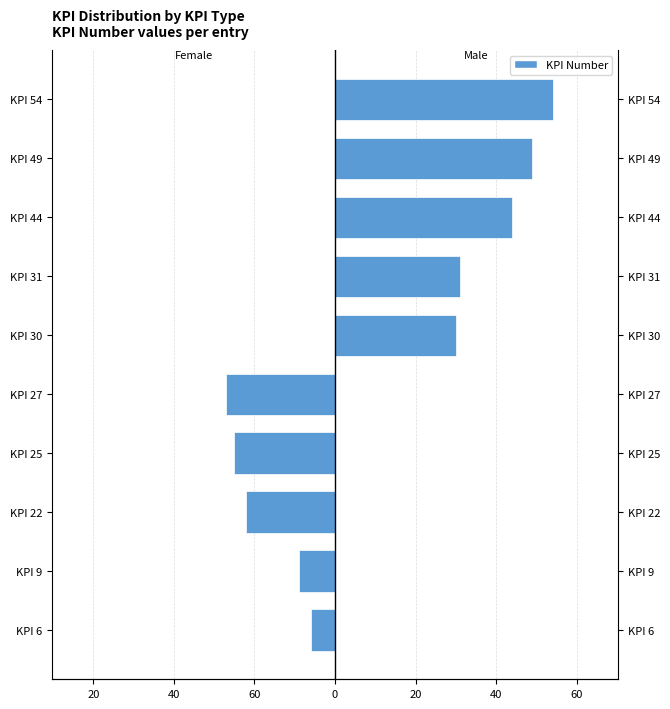

What is the sum of all Male values?

208